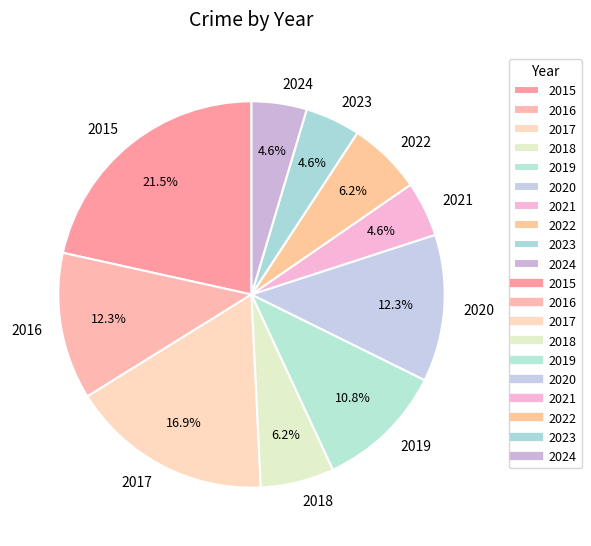

True or false: 2024 accounts for 16% of the total.

False